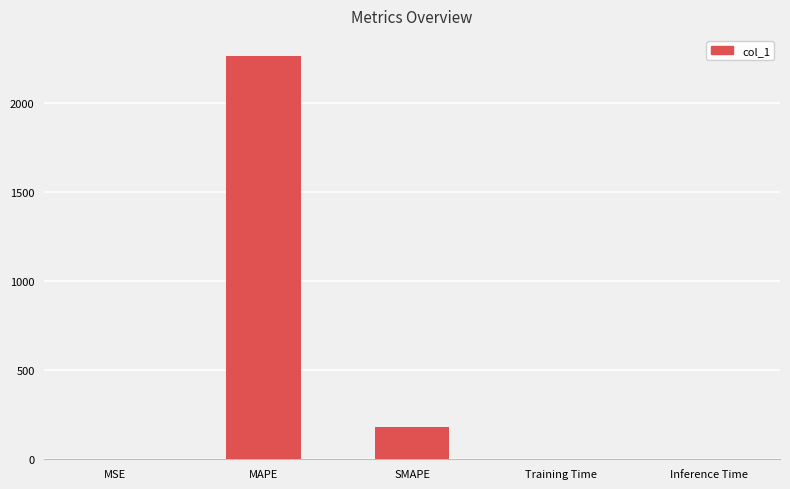

True or false: the data shows 0.0 at MSE.

True